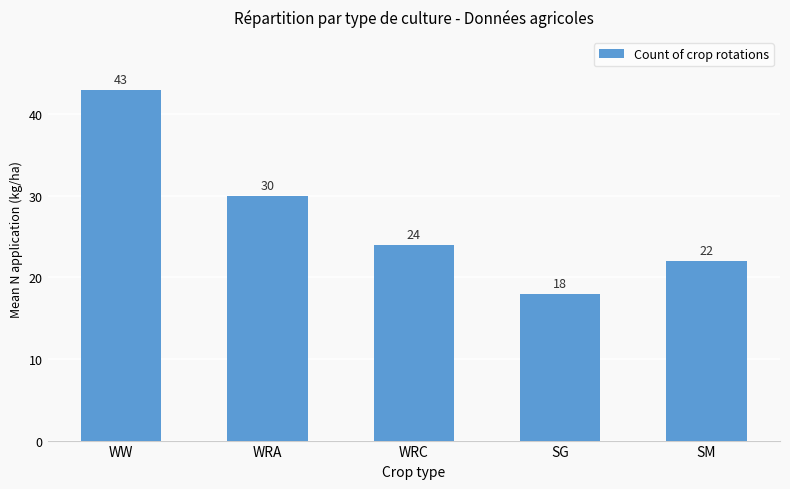

Which category has the highest value across all series?

WW